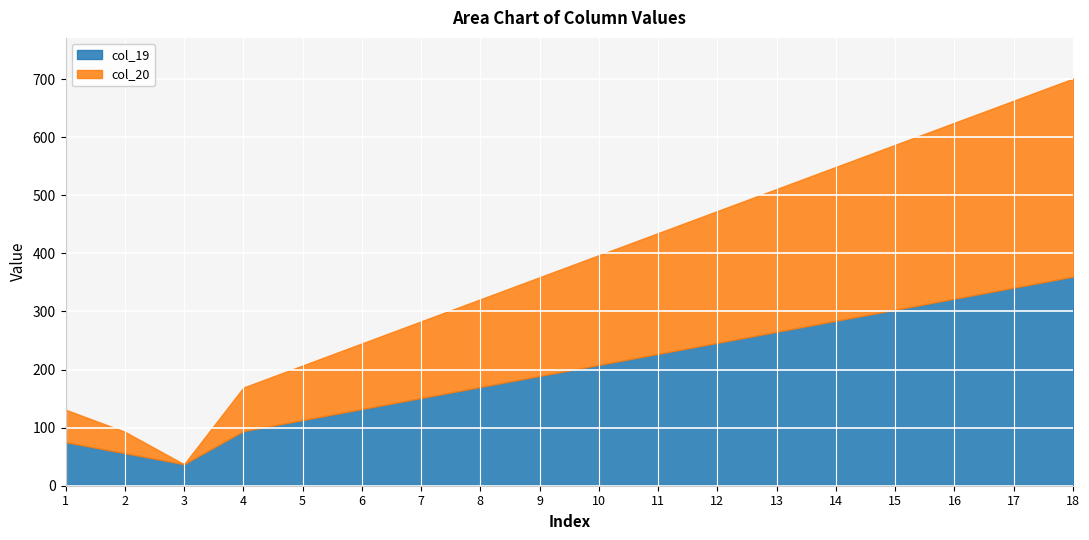

What is the difference between the col_20 values at 14 and 5?

171